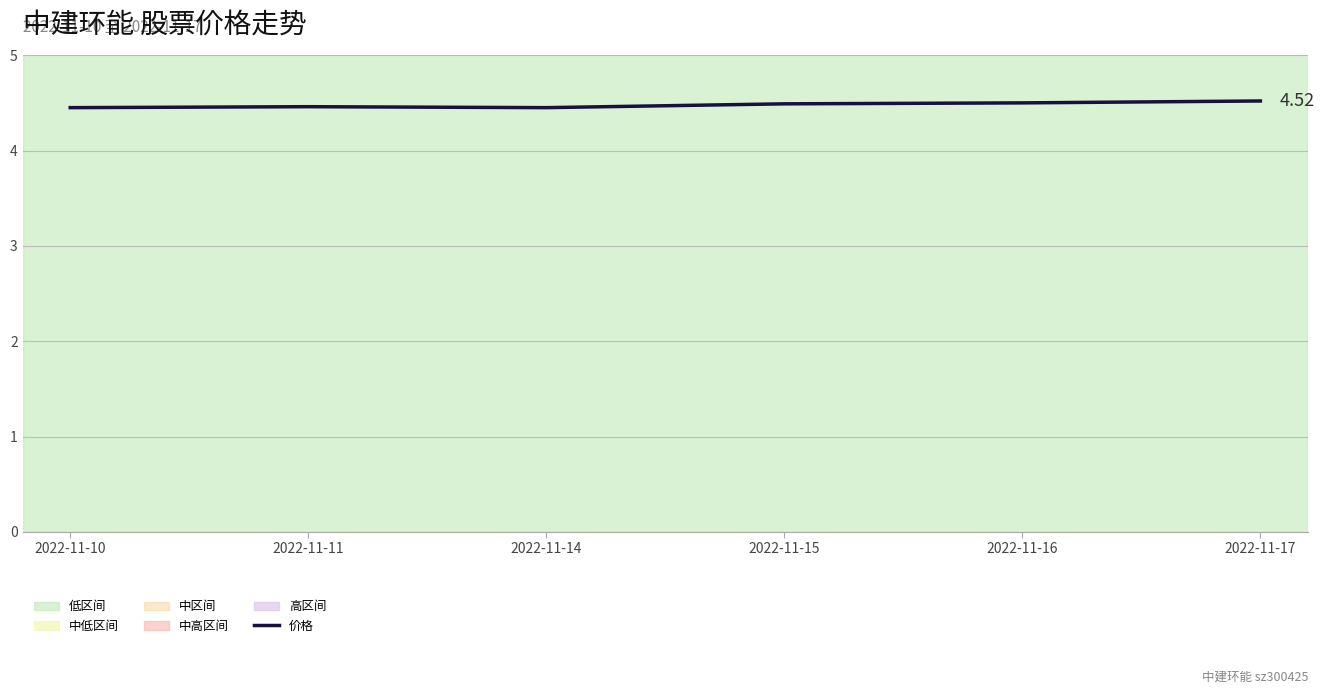

What is the difference between the maximum and minimum values?

0.1